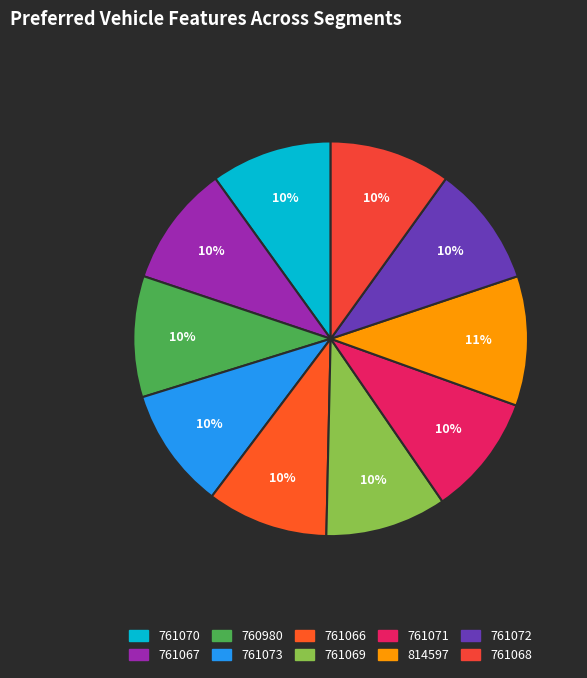

Which slice is the largest?

814597